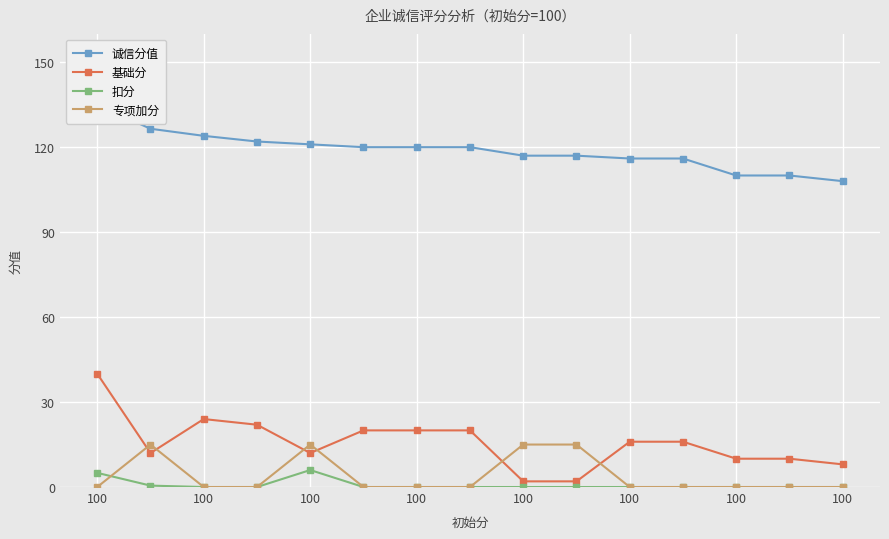

How many series are shown in this chart?

4